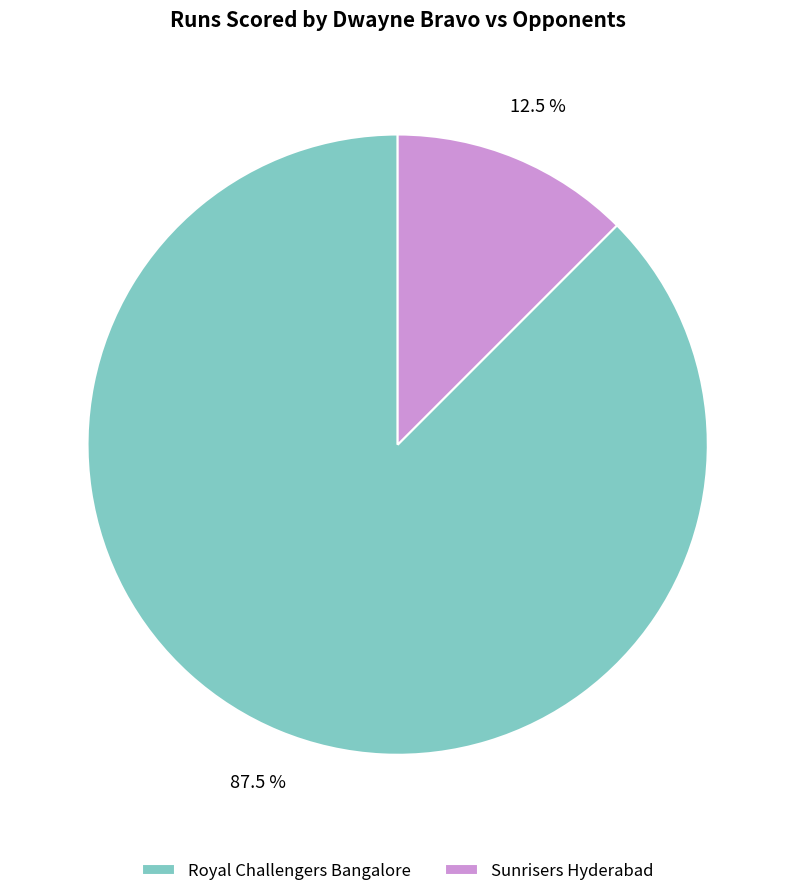

Is it true that Sunrisers Hyderabad is 3% of the pie?

False